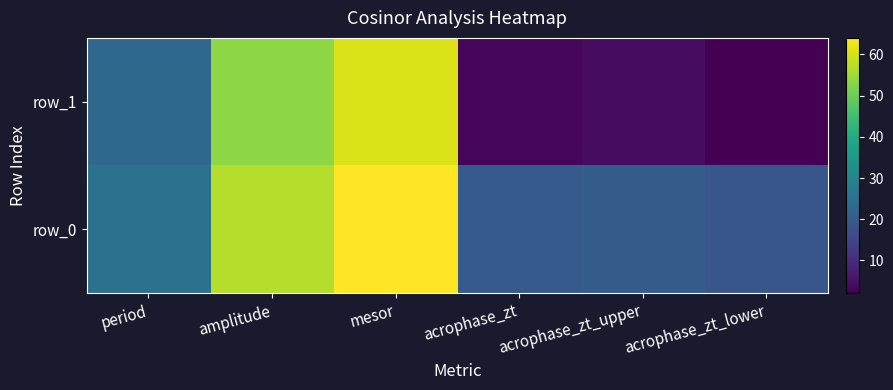

What is the total value across all series at acrophase_zt_upper?

24.6